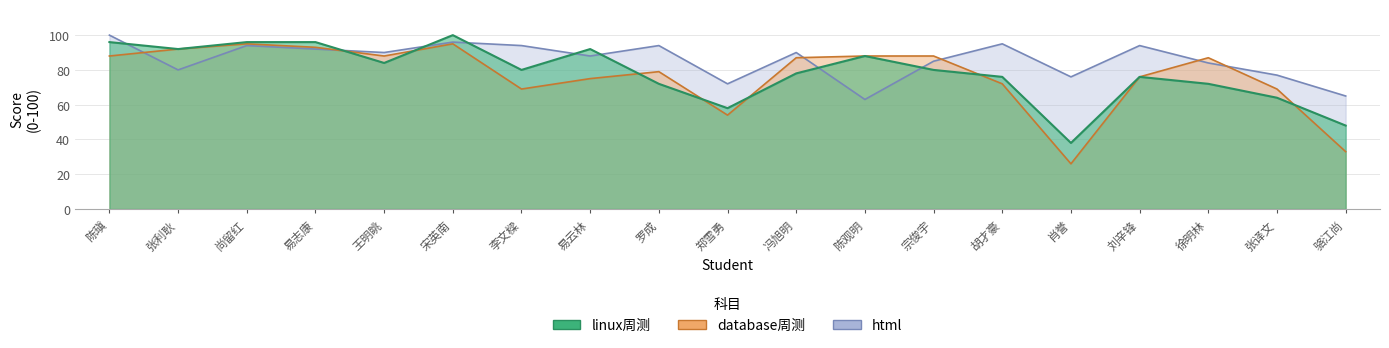

Which series has the largest total across all categories?

html